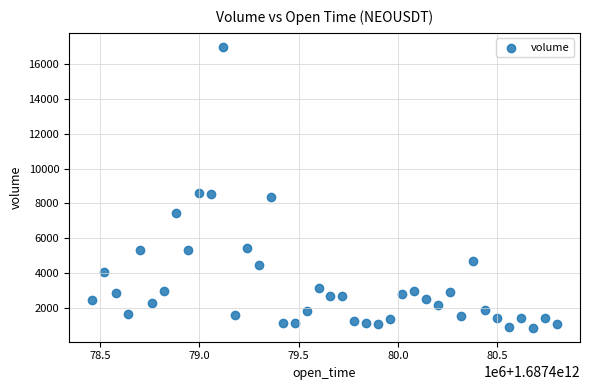

What is the range of Y values (max minus min)?

16160.5